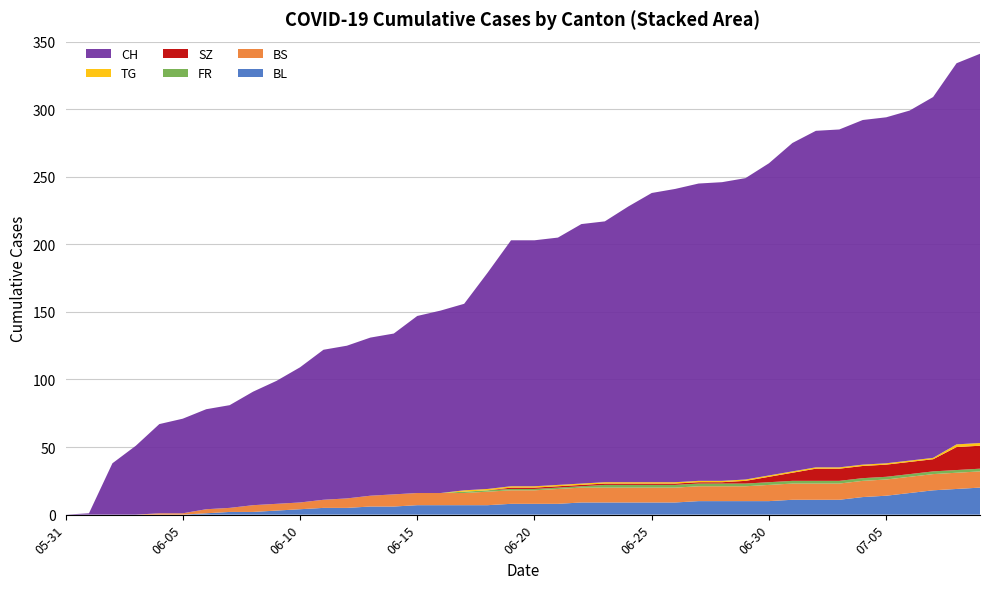

Reading left to right, what are all the values shown in this chart?

BL: 0	0	0	0	0	0	1	2	2	3	4	5	5	6	6	7	7	7	7	8	8	8	9	9	9	9	9	10	10	10	10	11	11	11	13	14	16	18	19	20
BS: 0	0	0	0	1	1	3	3	5	5	5	6	7	8	9	9	9	9	10	10	10	11	11	11	11	11	11	11	11	11	12	12	12	12	12	12	12	12	12	12
FR: 0	0	0	0	0	0	0	0	0	0	0	0	0	0	0	0	0	1	1	1	1	1	1	2	2	2	2	2	2	2	2	2	2	2	2	2	2	2	2	2
SZ: 0	0	0	0	0	0	0	0	0	0	0	0	0	0	0	0	0	0	0	1	1	1	1	1	1	1	1	1	1	2	4	6	9	9	9	9	9	9	17	17
TG: 0	0	0	0	0	0	0	0	0	0	0	0	0	0	0	0	0	1	1	1	1	1	1	1	1	1	1	1	1	1	1	1	1	1	1	1	1	1	2	2
CH: 0	1	38	51	66	70	74	76	84	91	100	111	113	117	119	131	135	138	160	182	182	183	192	193	204	214	217	220	221	223	231	243	249	250	255	256	259	267	282	288